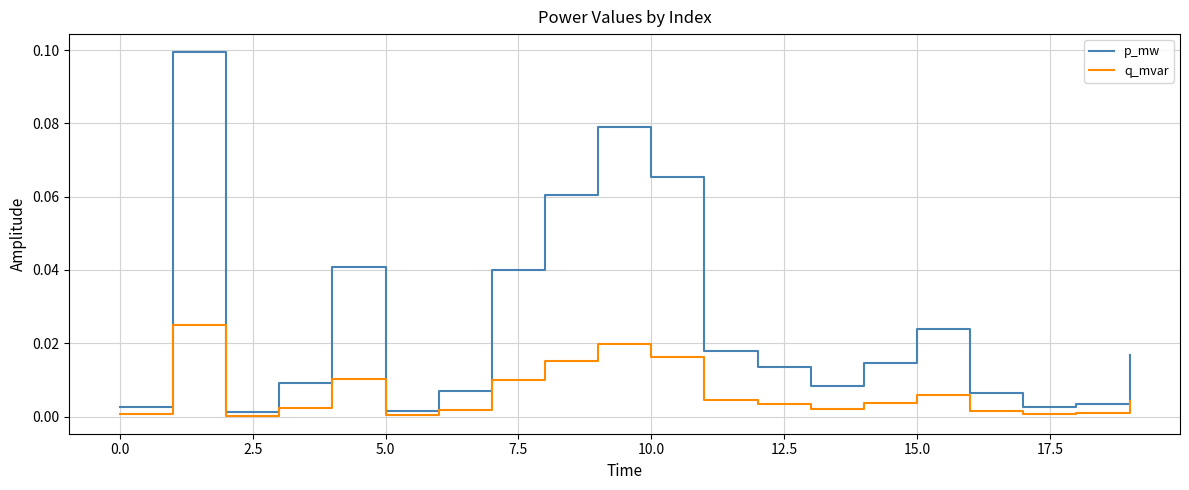

Which series has the widest spread of values?

p_mw